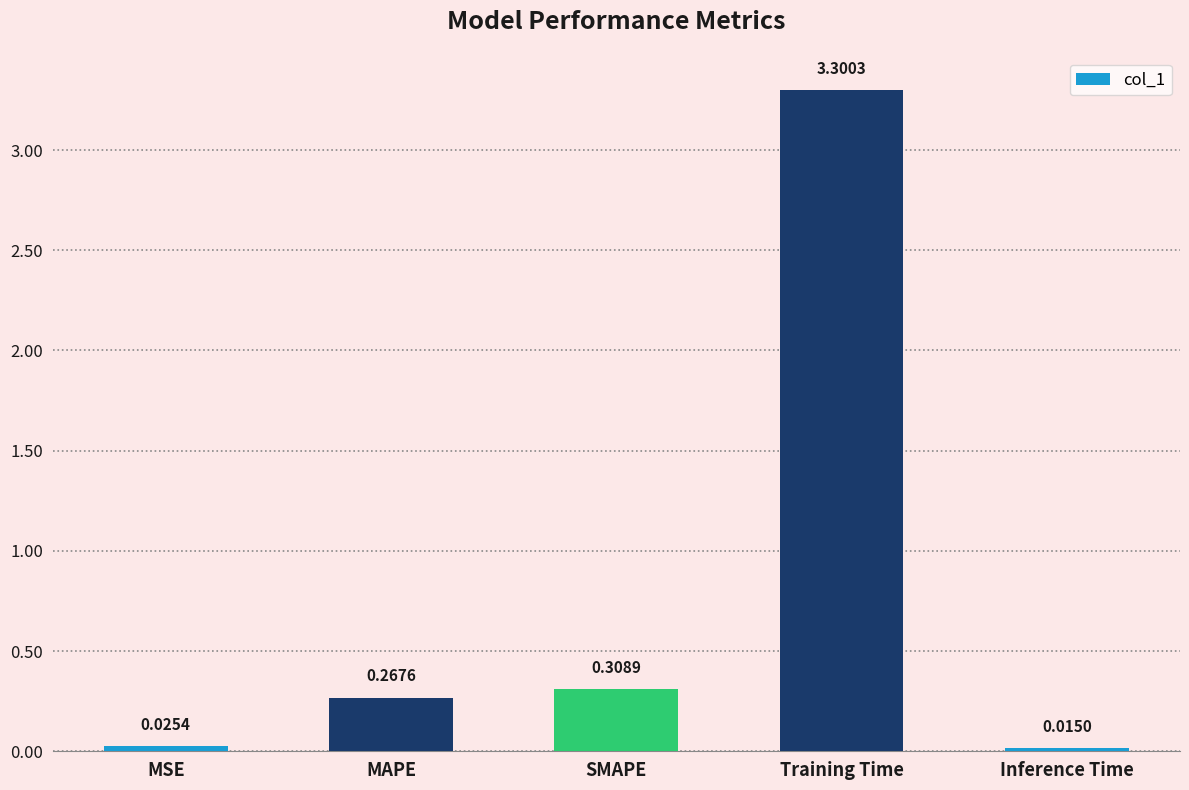

How many bars are there in total?

5